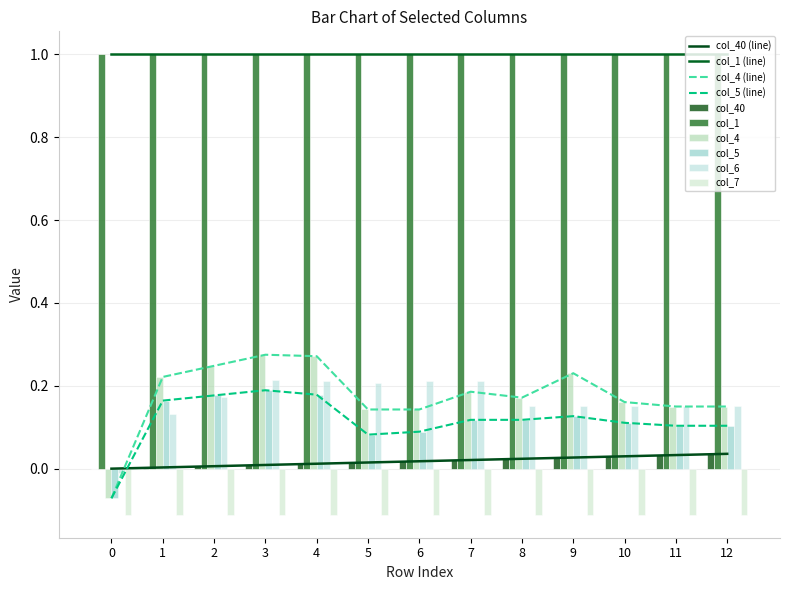

How many values in col_6 are above zero?

12